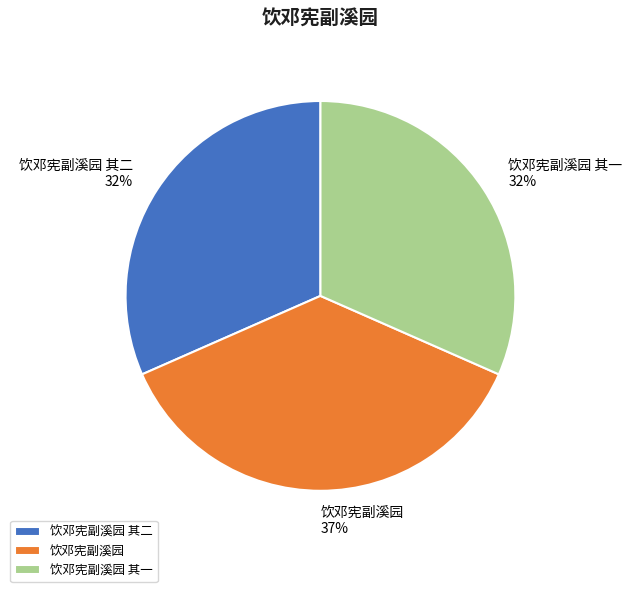

To the nearest percent, what is the difference between the largest and smallest slice percentages?

5%